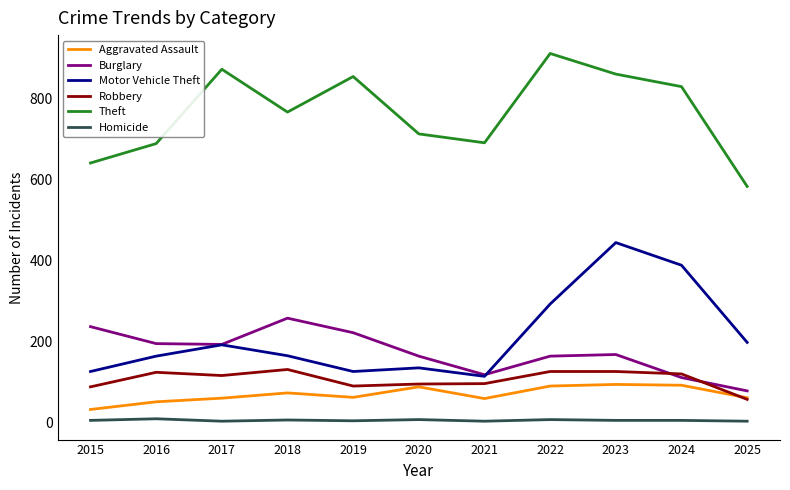

At which category does the chart reach its peak across all series?

2022